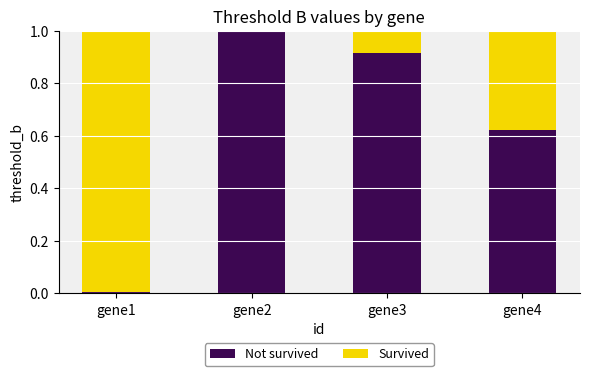

Is it true that Not survived equals 0.0 at gene1?

True